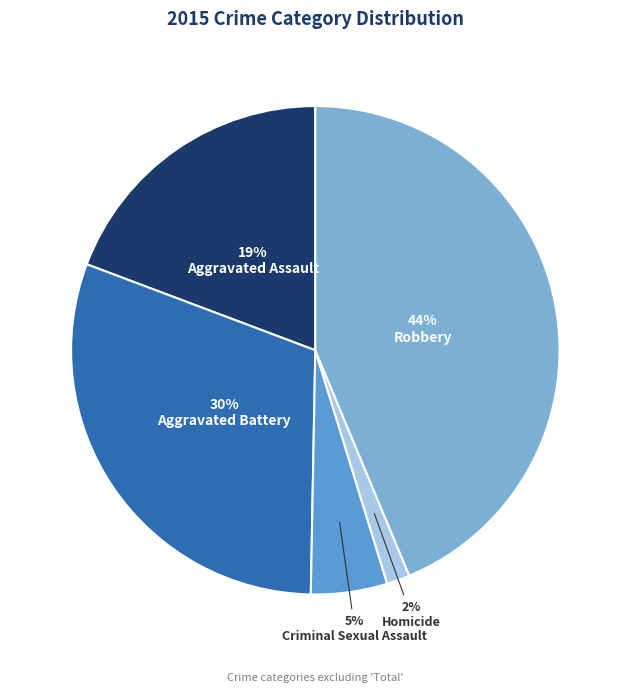

How many segments does this pie chart have?

5